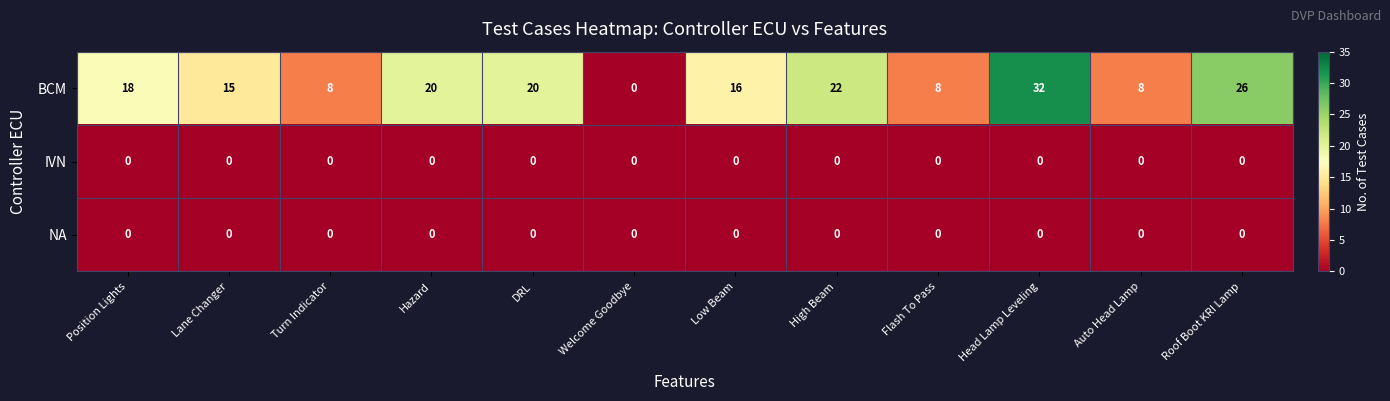

What is the maximum value shown in the chart?

32